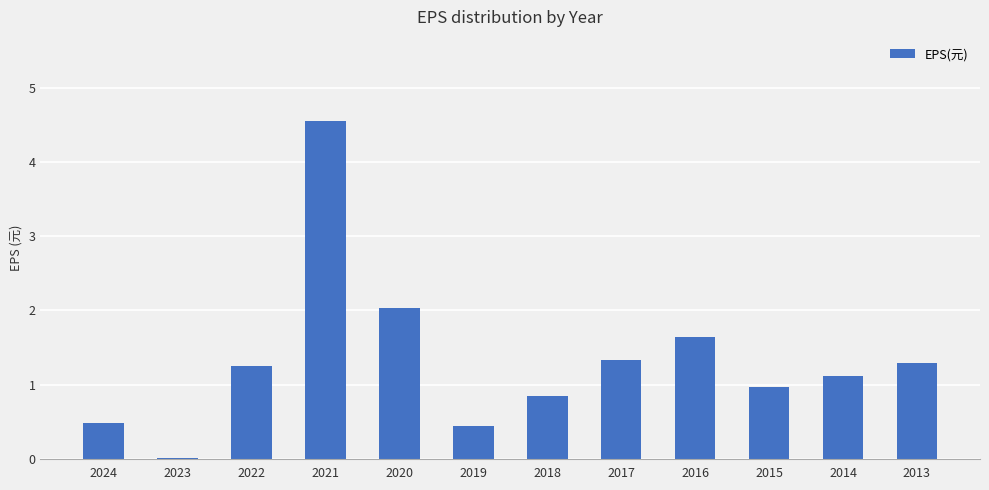

At which label does the data first exceed 1?

2022